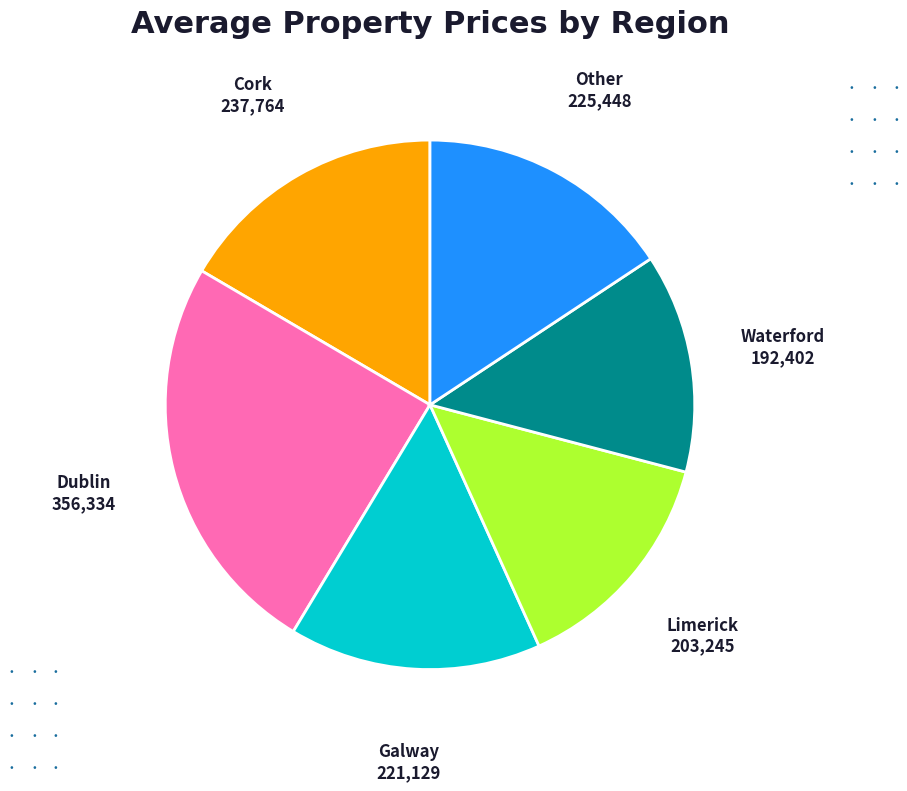

Is there any slice that represents more than half of the pie?

No